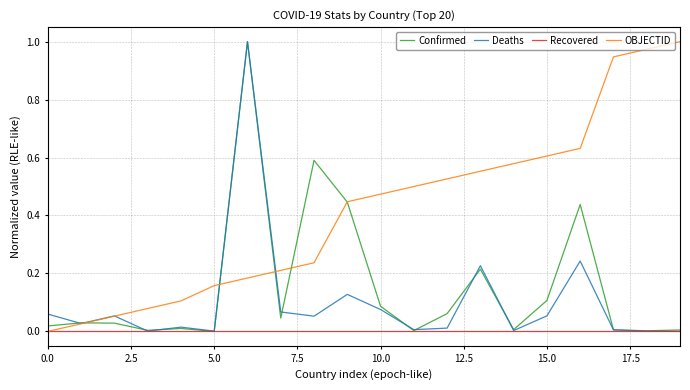

How many intersections are there between Confirmed and OBJECTID?

5